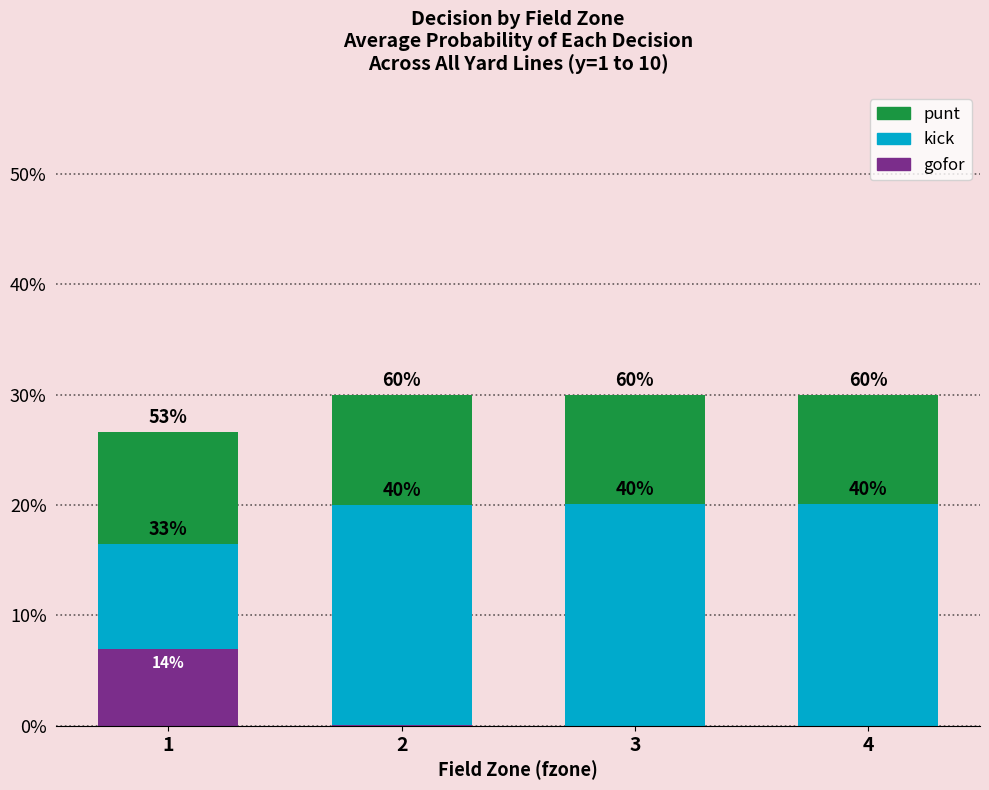

What is the value of the punt bar at the 4th from the left?

0.6